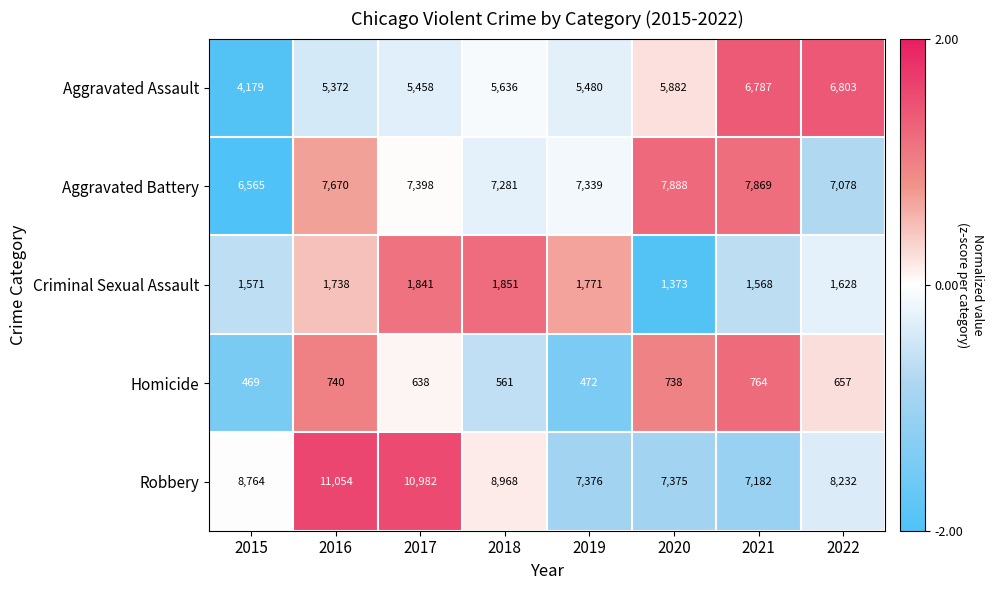

The Robbery series shows 10562 at 2020. True or false?

False